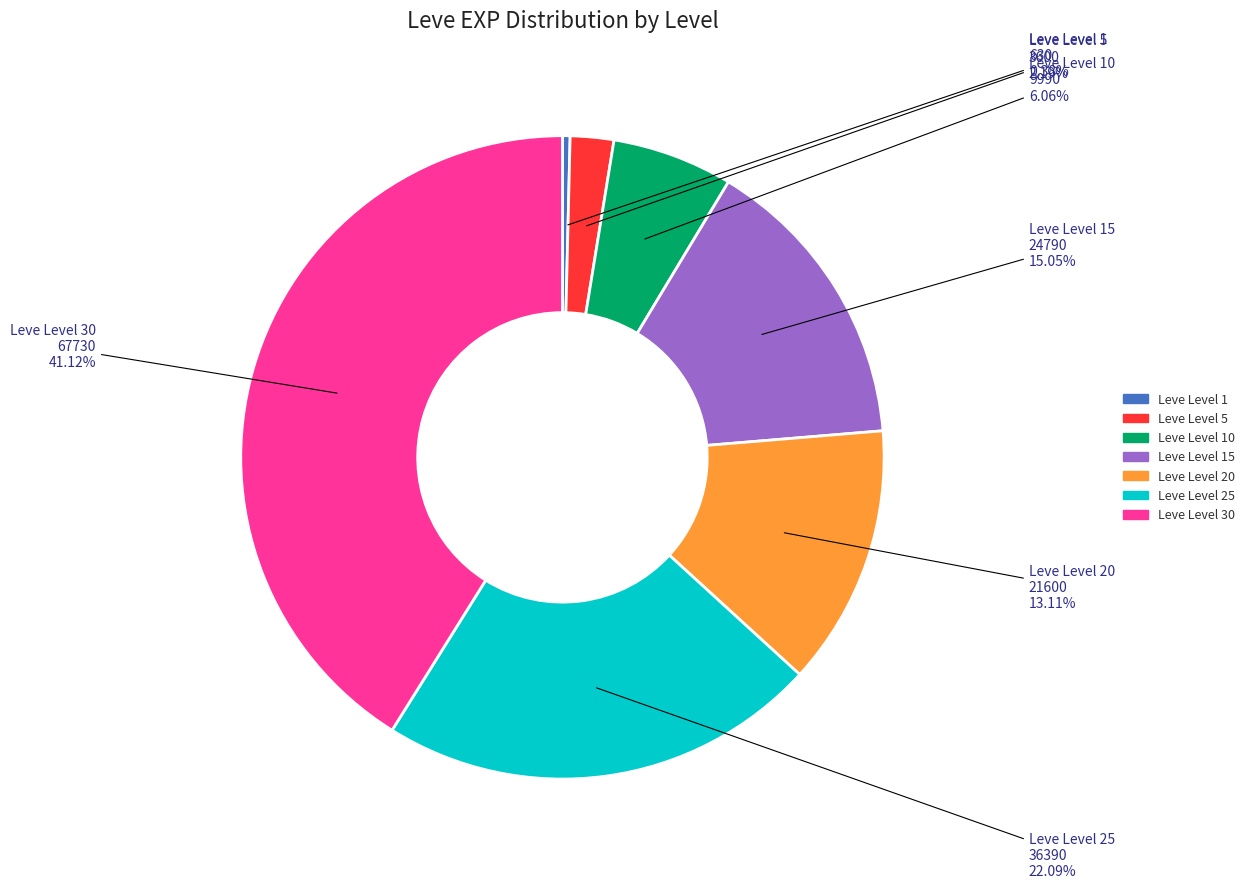

Is there any slice that represents more than half of the pie?

No